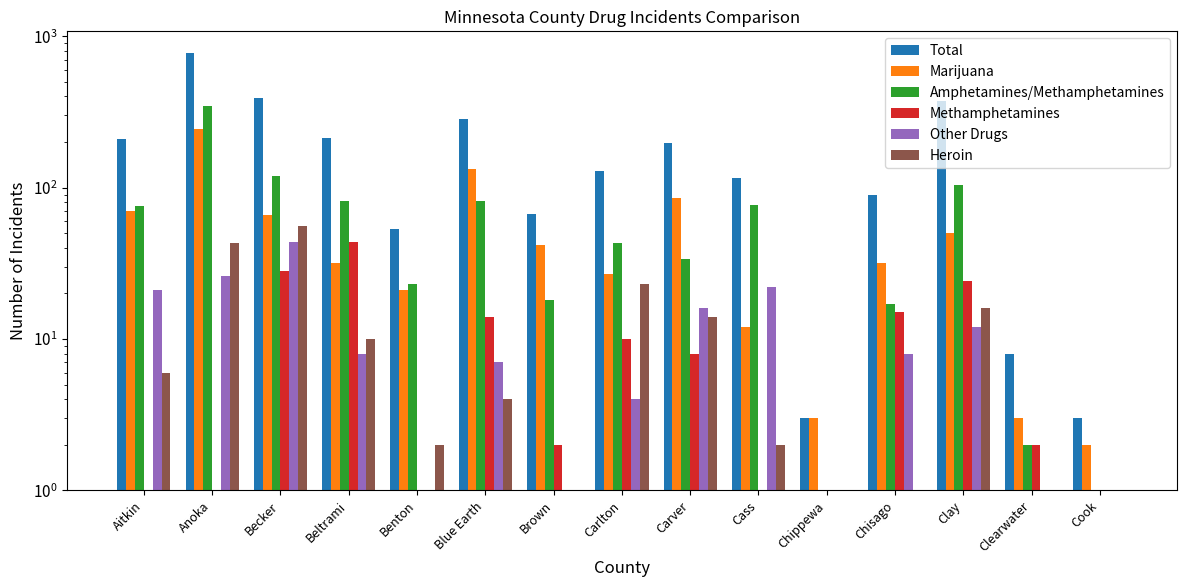

Does the chart contain any negative values?

No